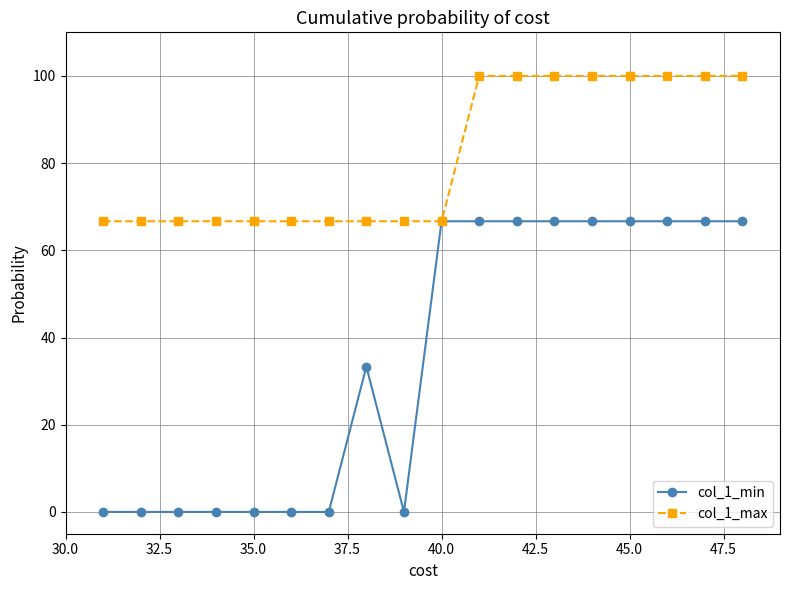

At how many categories does at least one series exceed 88?

8